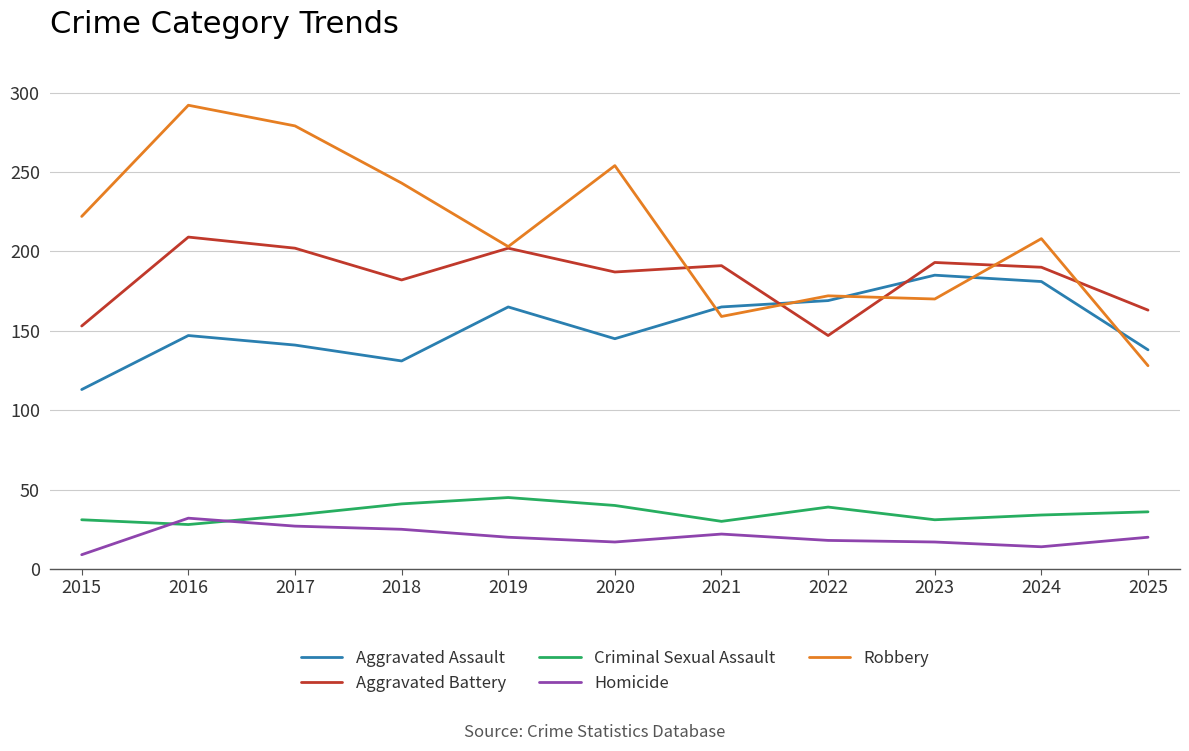

What is the highest value of the Robbery series?

292